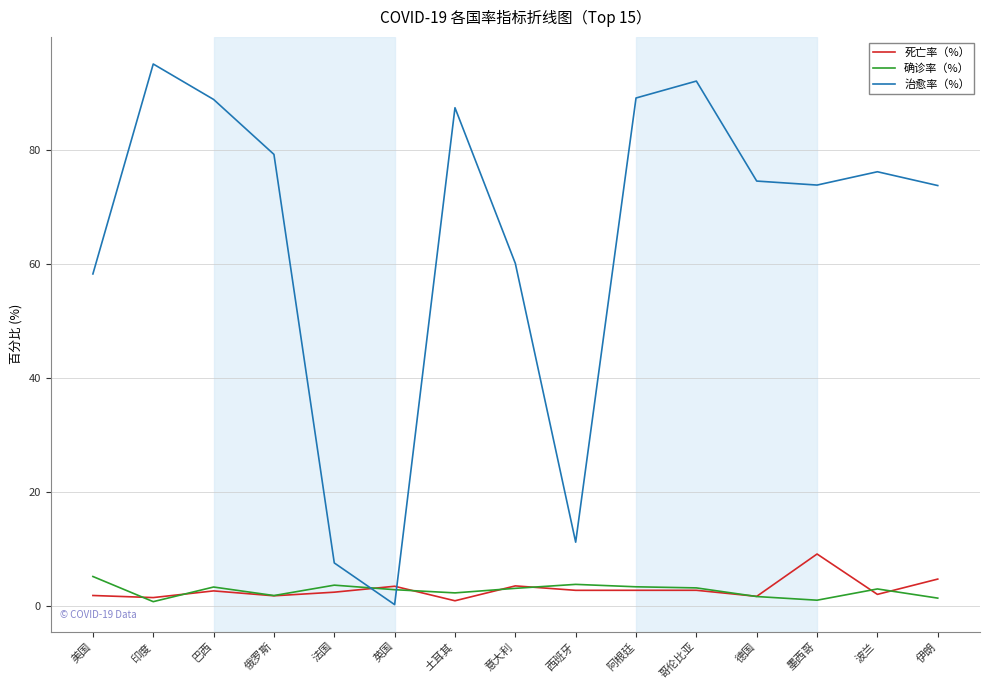

What position from the right is 波兰?

2